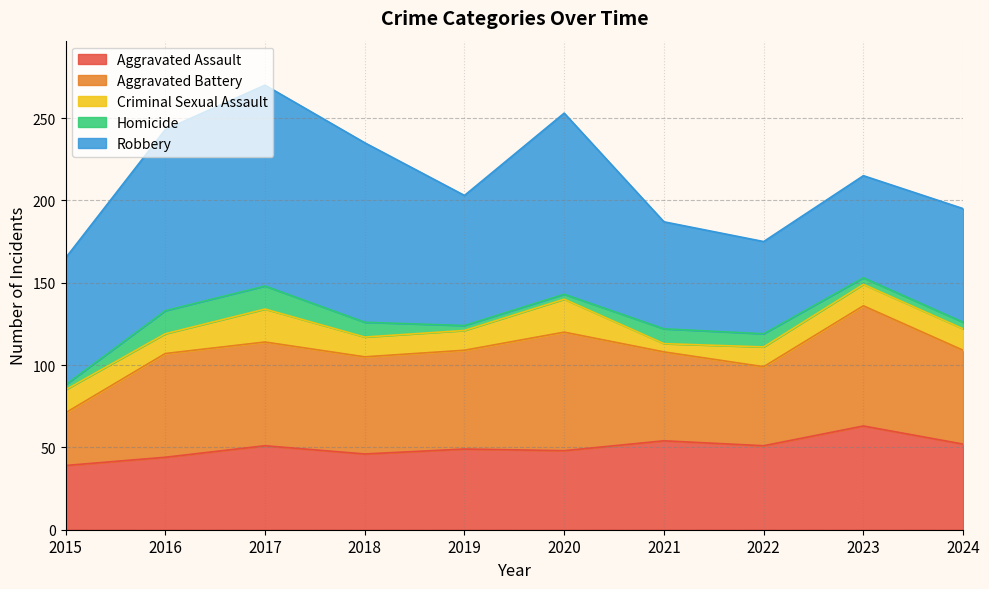

At which label is Robbery closest to 89?

2019